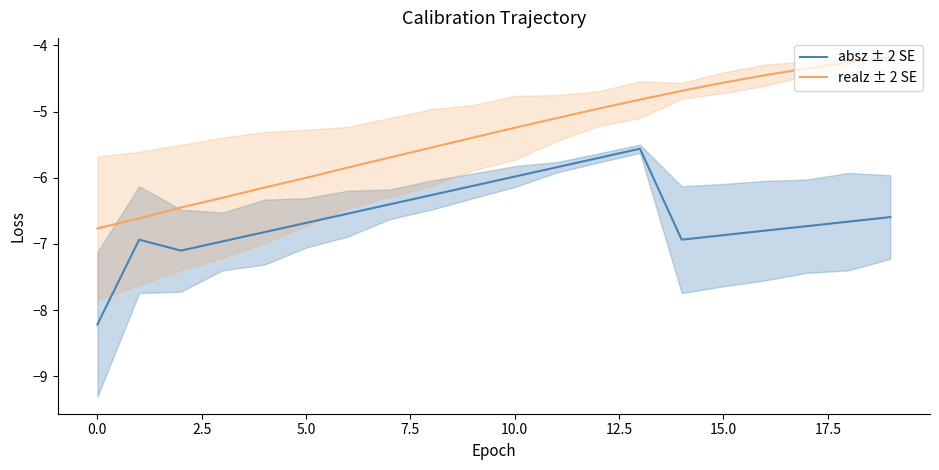

What is the greatest value displayed?

-4.2